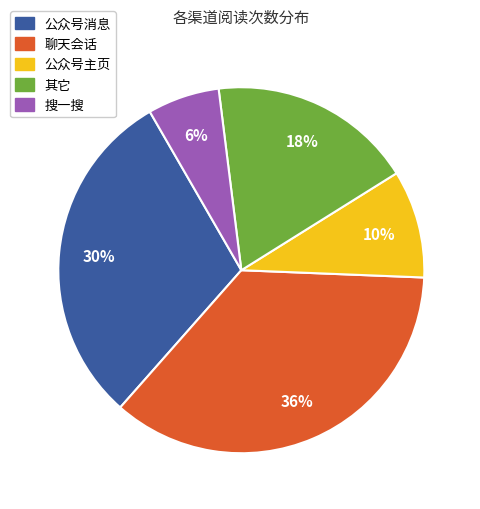

Count the number of slices in the pie.

5